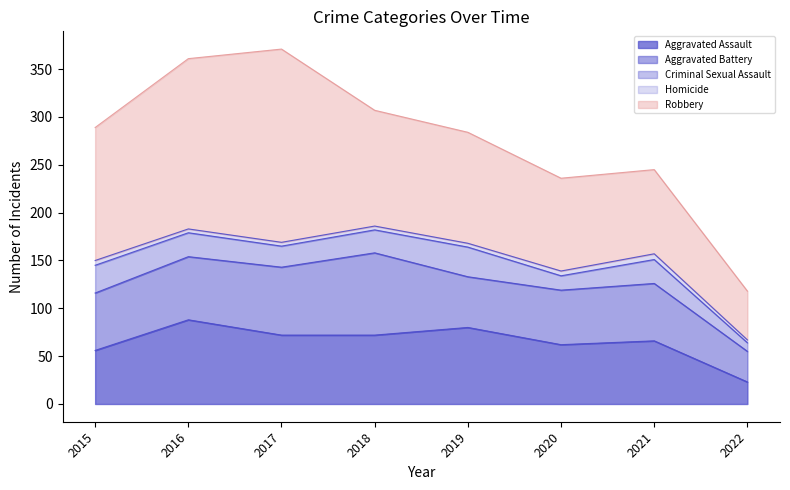

How many data points in Homicide are less than 4?

1